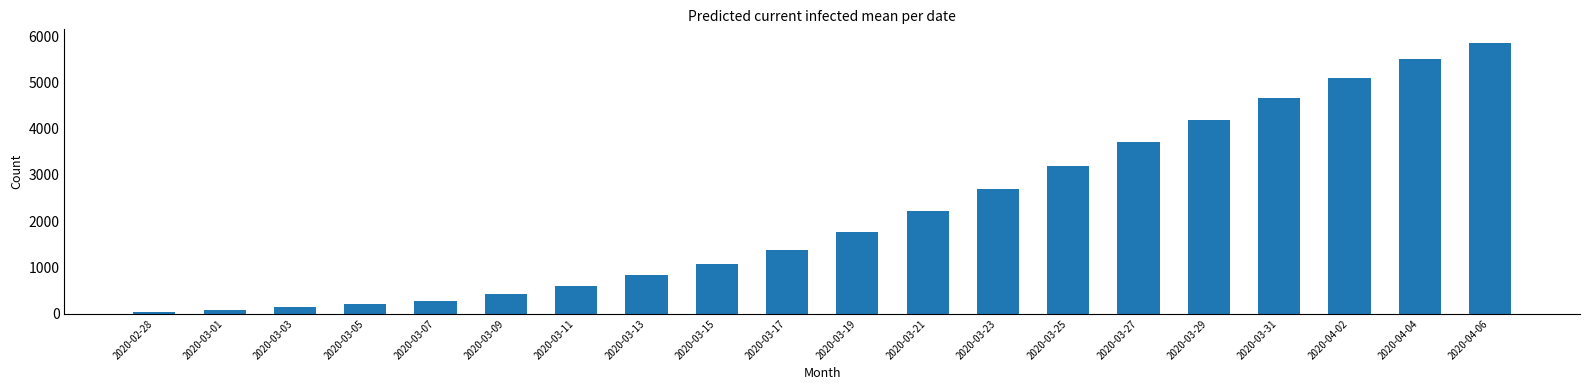

The chart shows a value of 4665 at 2020-03-31. True or false?

True